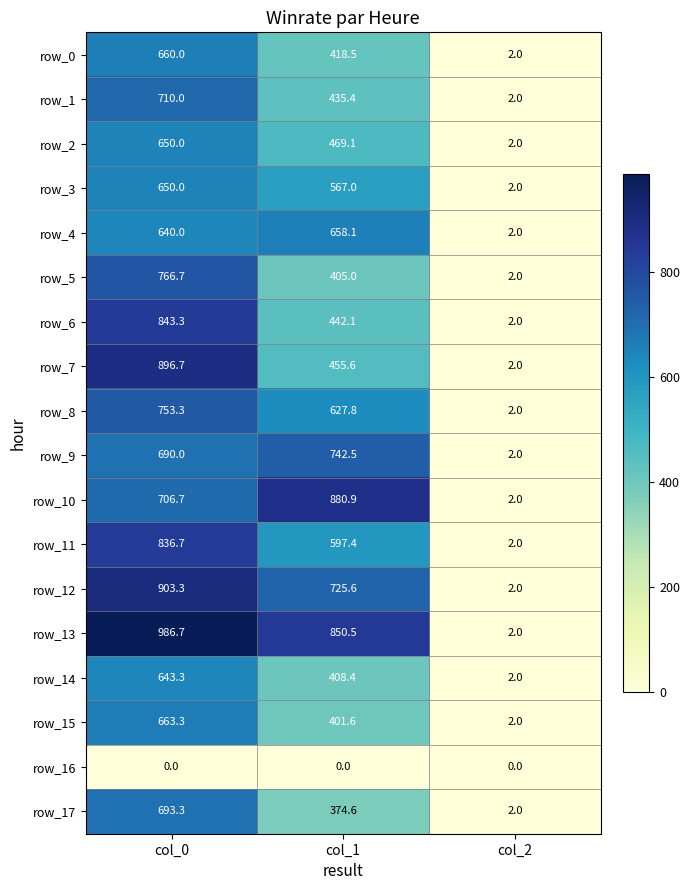

Rank the categories by row_5 value from lowest to highest.

col_2, col_1, col_0